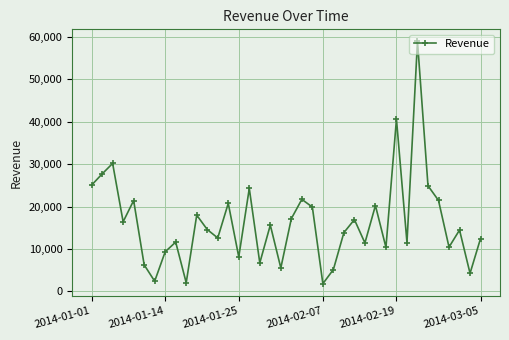

What is the difference between the maximum and minimum values?

57139